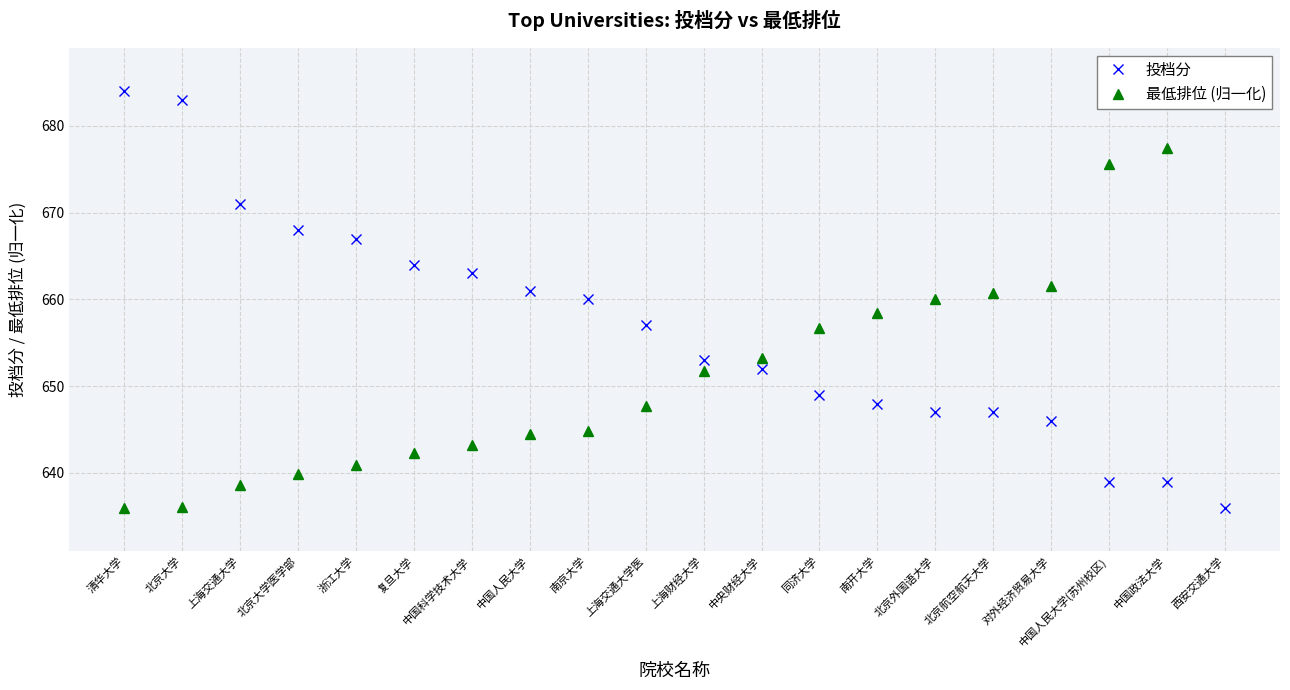

What is the minimum value shown in the chart?

636.0